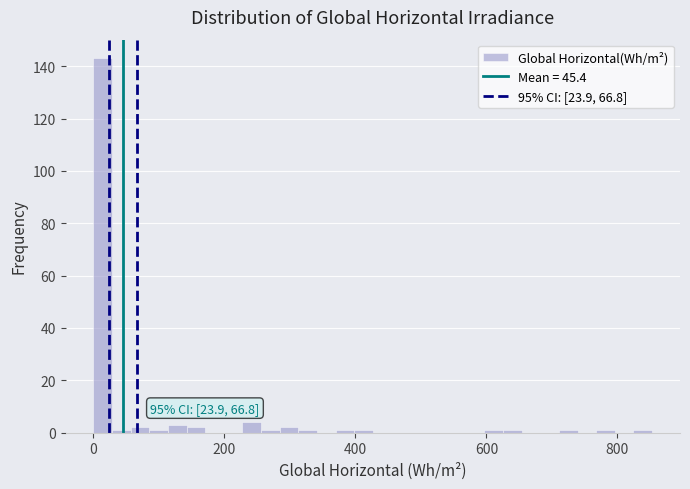

Read against the x-axis, roughly where is the centre of the tallest bar?

20